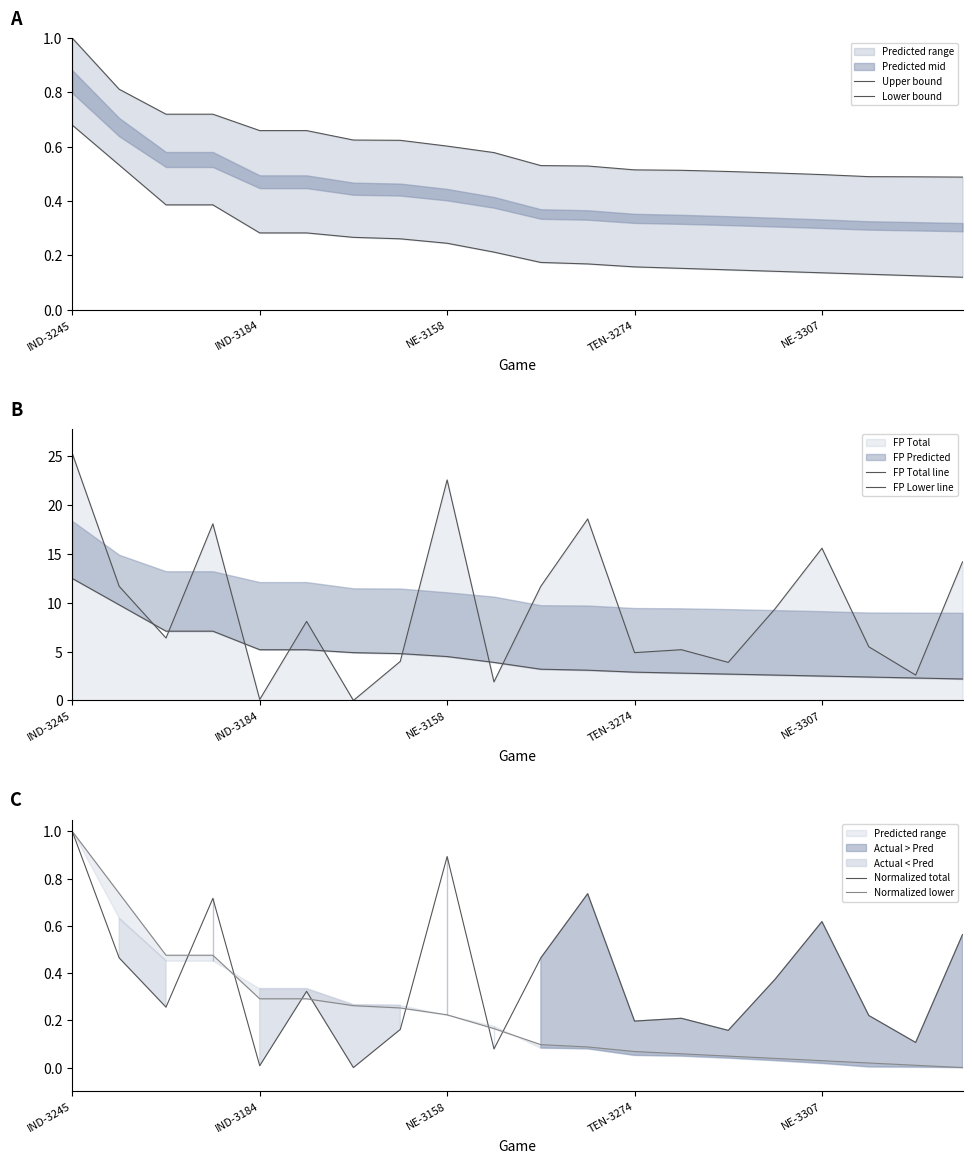

Which series changed the most between 15 and 17?

FP Total line